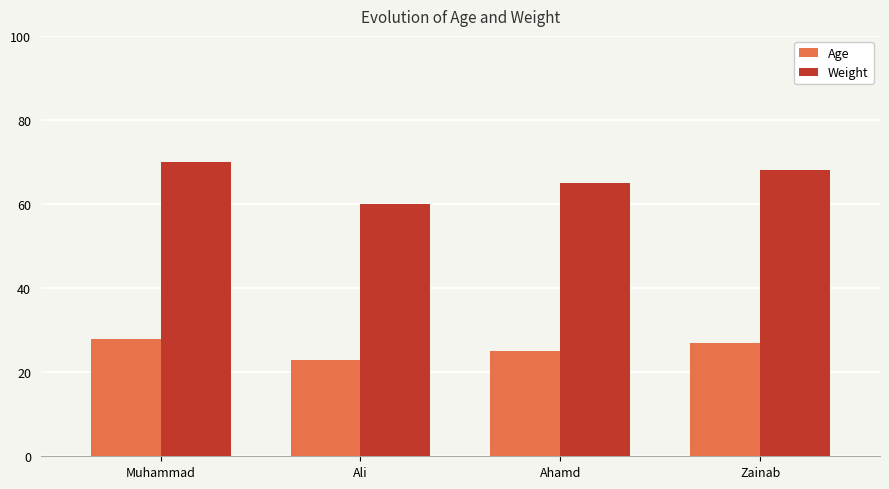

Is the value of Age at Zainab greater than the value of Weight at Ali?

No